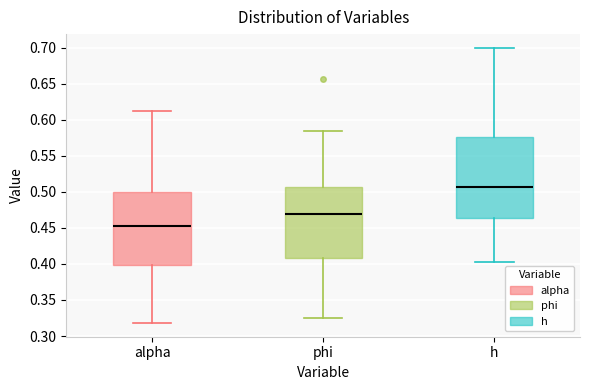

Which box is the tallest, from its lower edge to its upper edge?

h